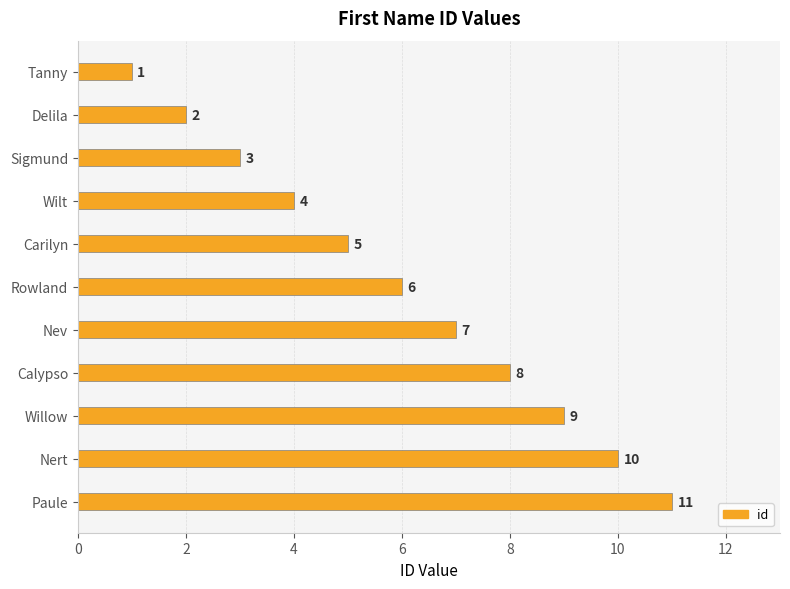

What is the sum of the values at Nev and Nert?

17